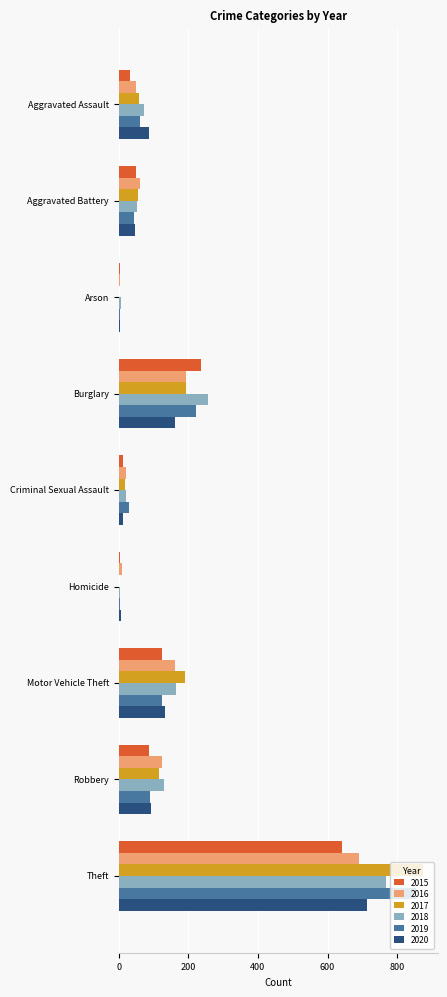

What is the approximate value of 2020 at Aggravated Assault?

87